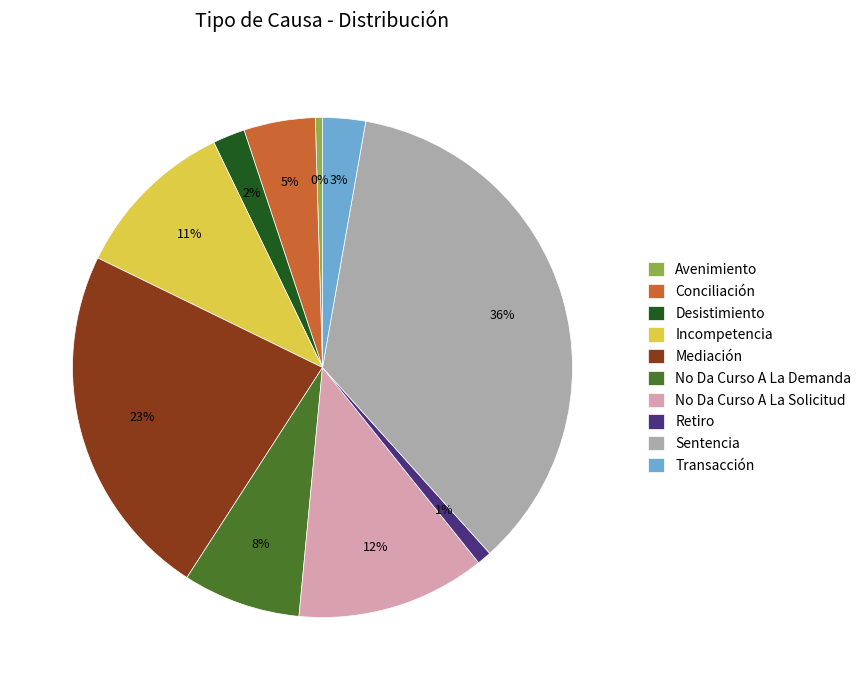

To the nearest percent, what portion does No Da Curso A La Demanda represent?

8%